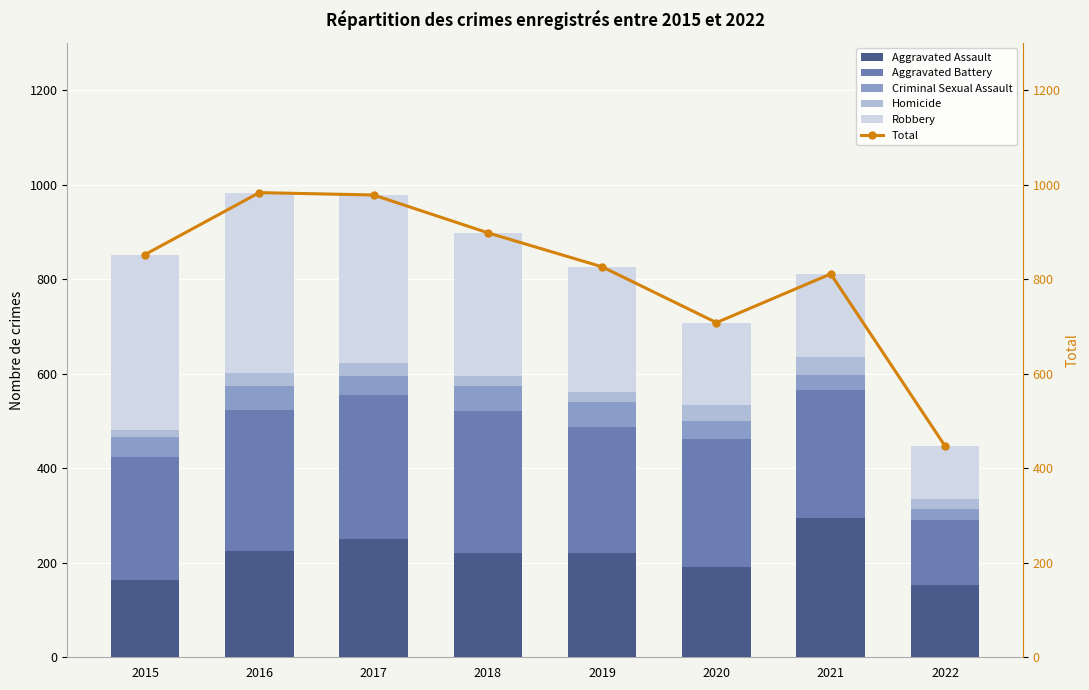

Is it true that Robbery equals 175 at 2021?

True